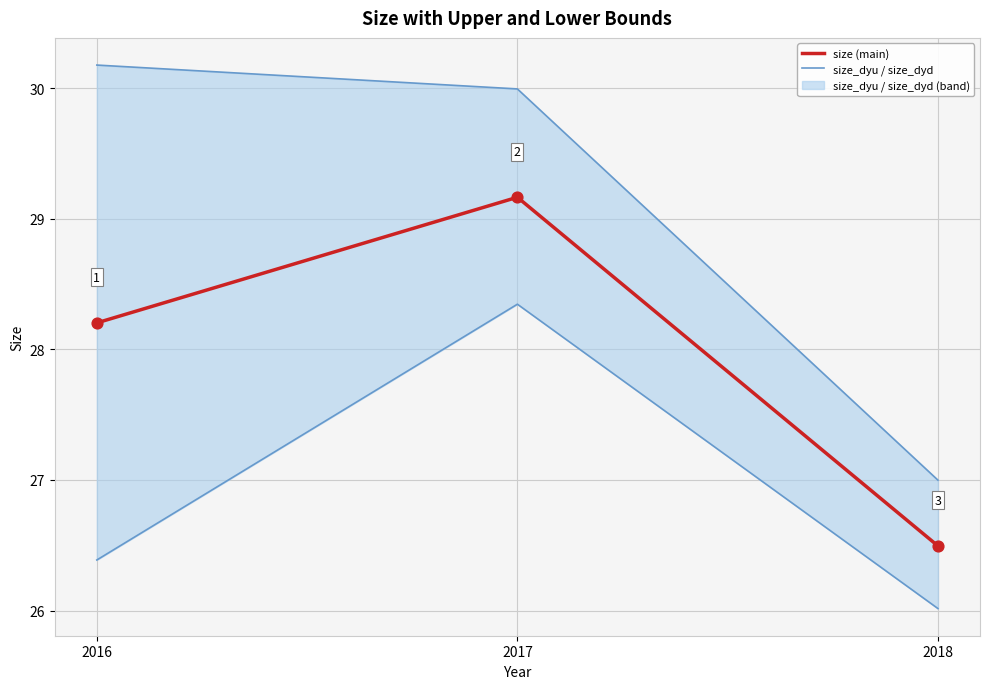

Which series reaches the minimum Y coordinate?

size_dyd